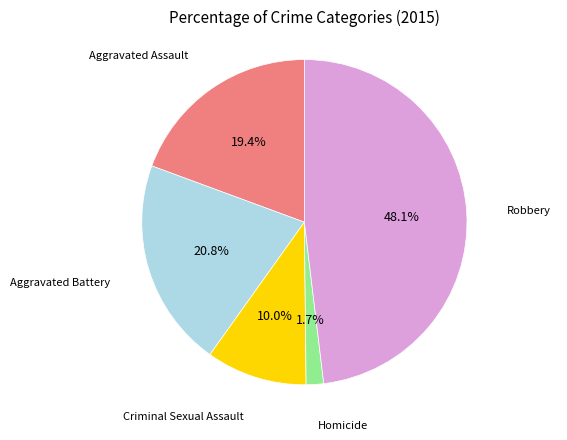

Does any single category account for the majority?

No